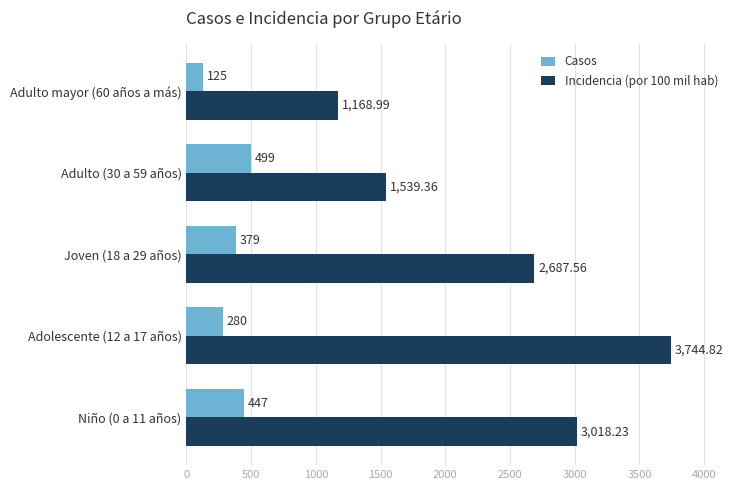

Which series changed the most between Niño (0 a 11 años) and Adulto (30 a 59 años)?

Incidencia (por 100 mil hab)